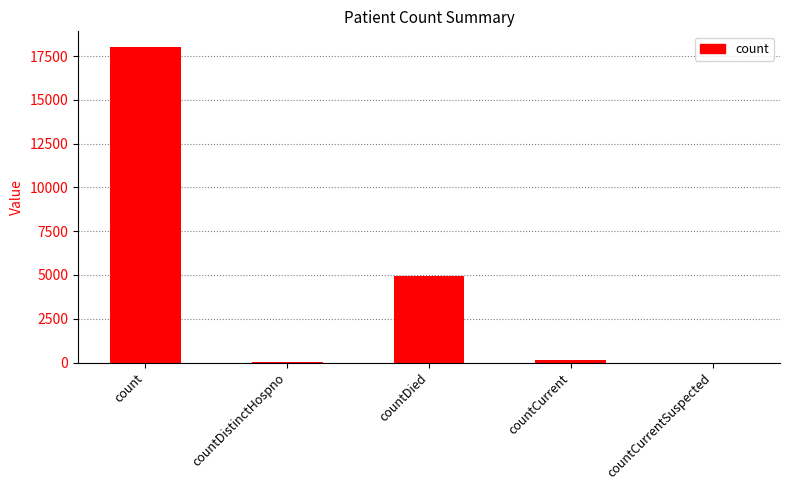

How many series are shown in this chart?

1